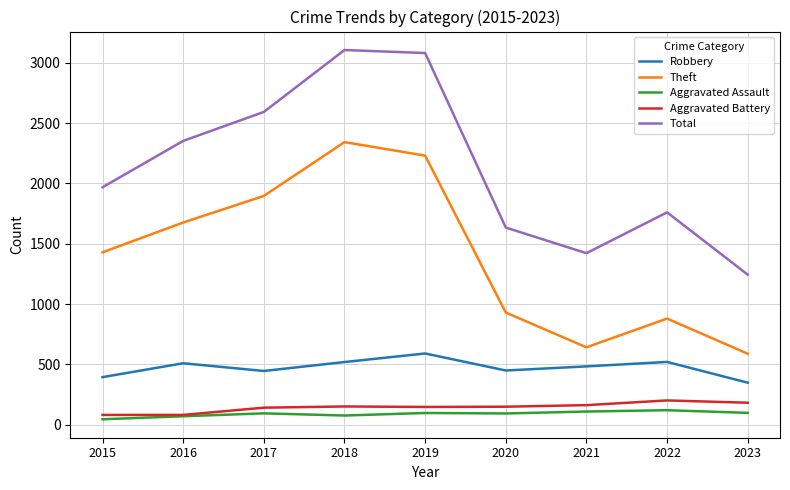

Where does the Aggravated Battery series first go above 150?

2018